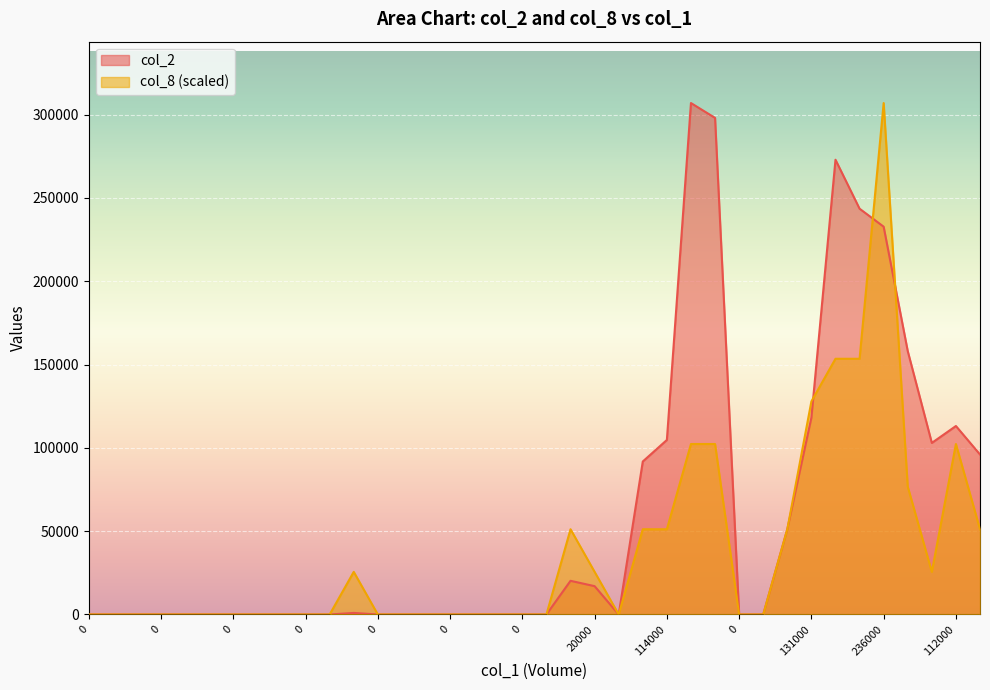

Where is the first local maximum for col_2?

1000